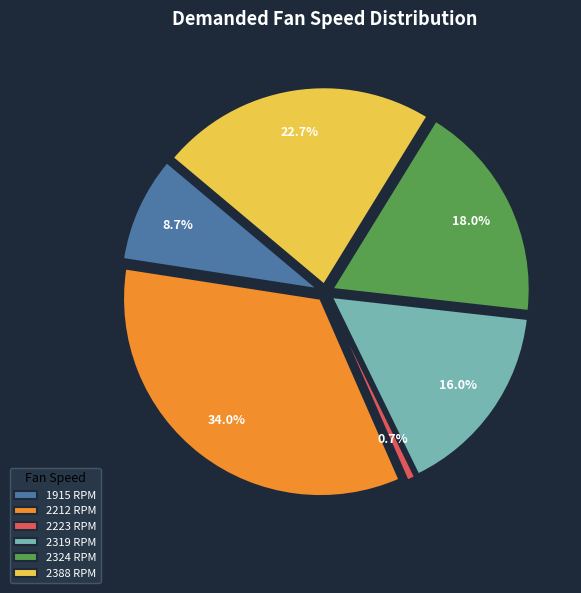

Is it true that 2319 is 16% of the pie?

True